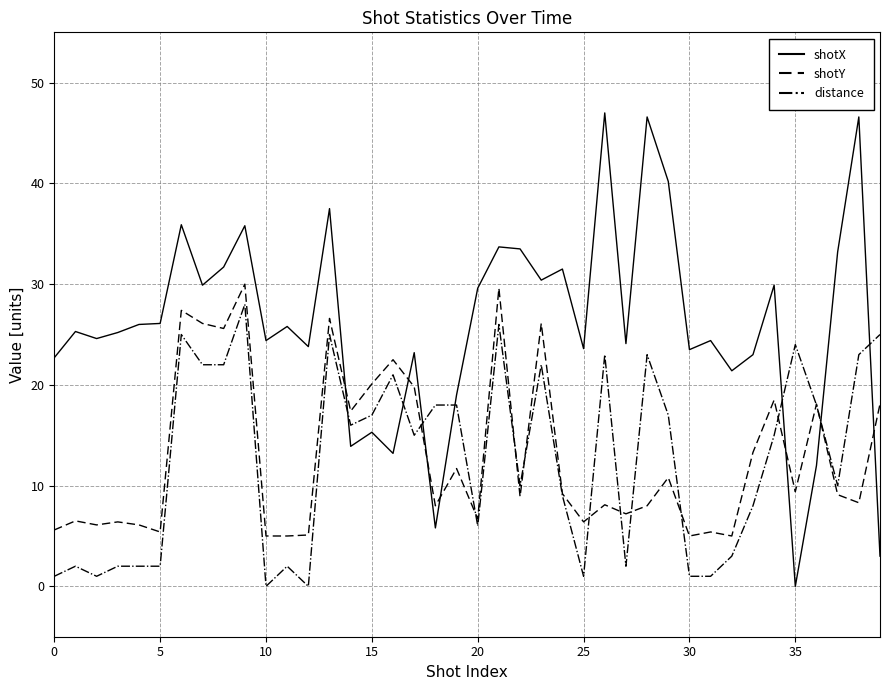

Which series has the widest spread of values?

shotX